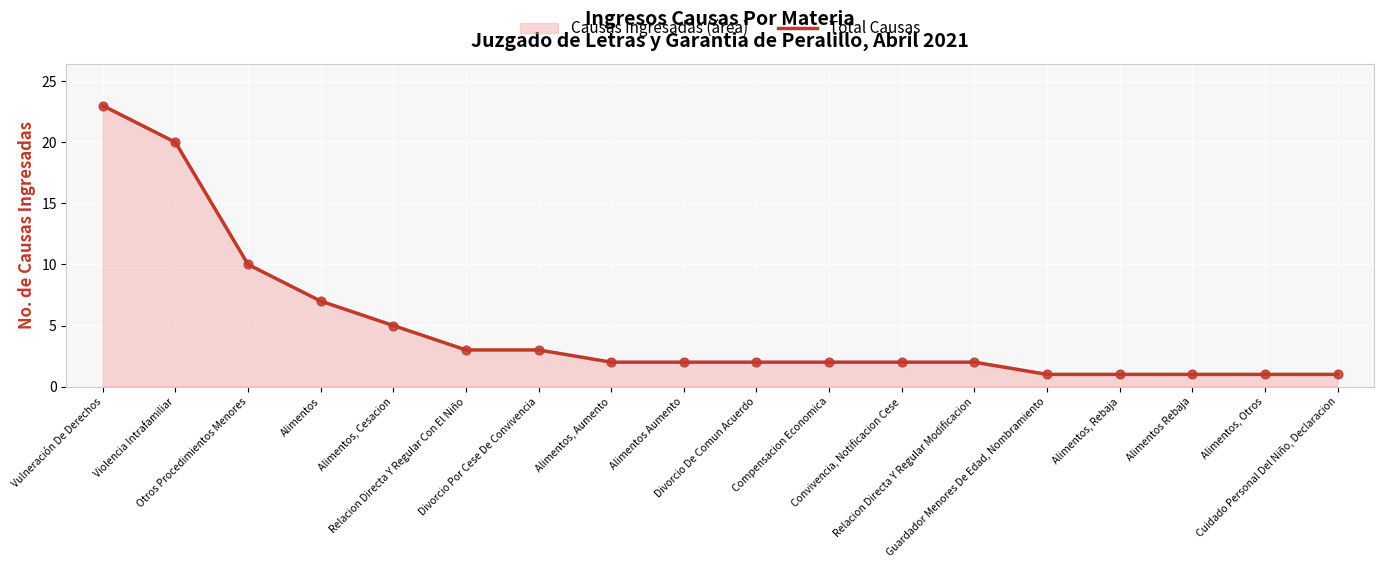

Between Otros Procedimientos Menores and Divorcio De Comun Acuerdo, which is larger?

Otros Procedimientos Menores